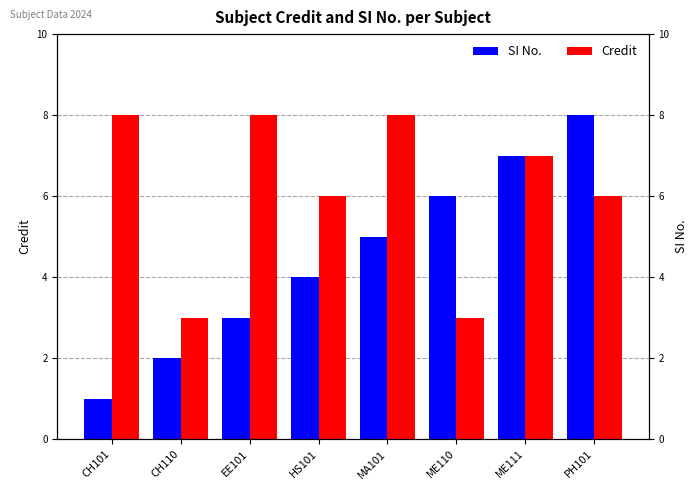

Is it true that Credit equals 8 at PH101?

False